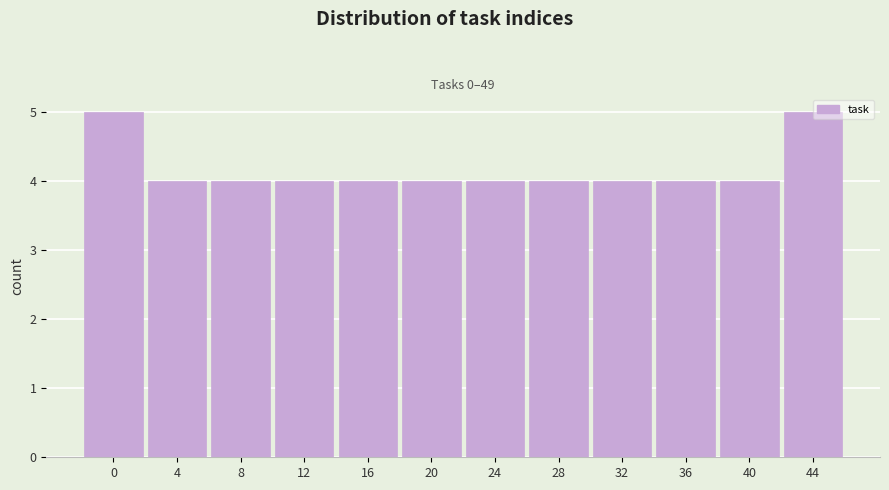

What is the average value?

4